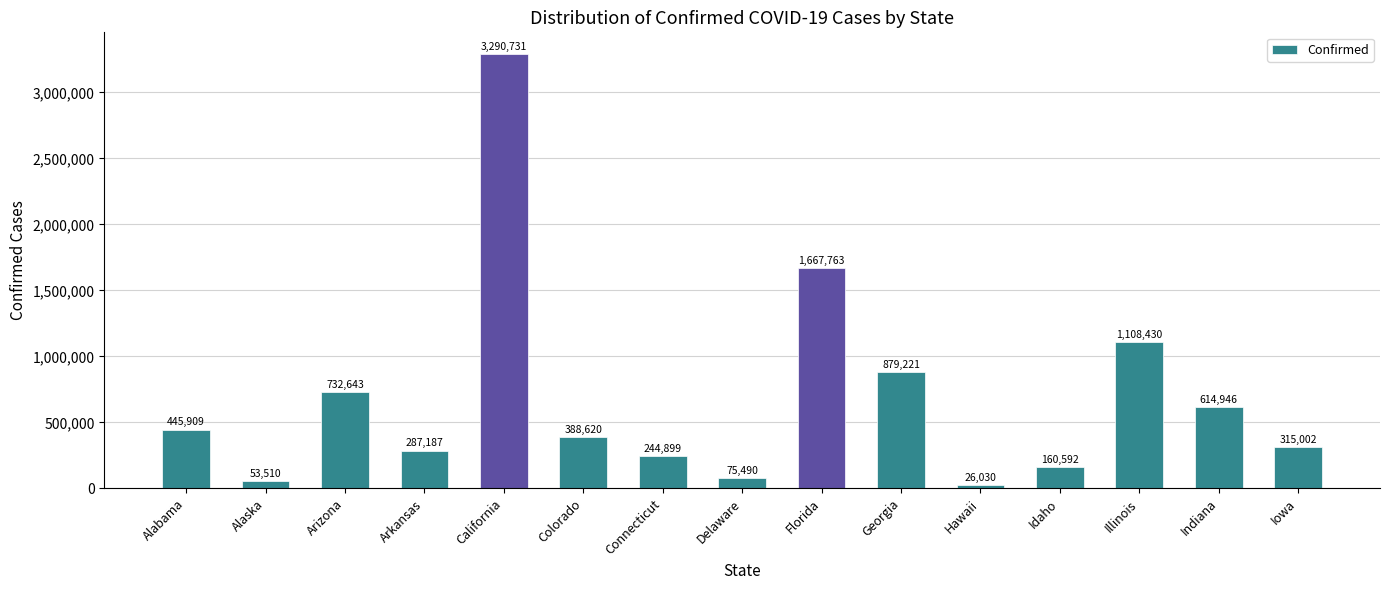

What is the change in value from Arkansas to Iowa?

+27815